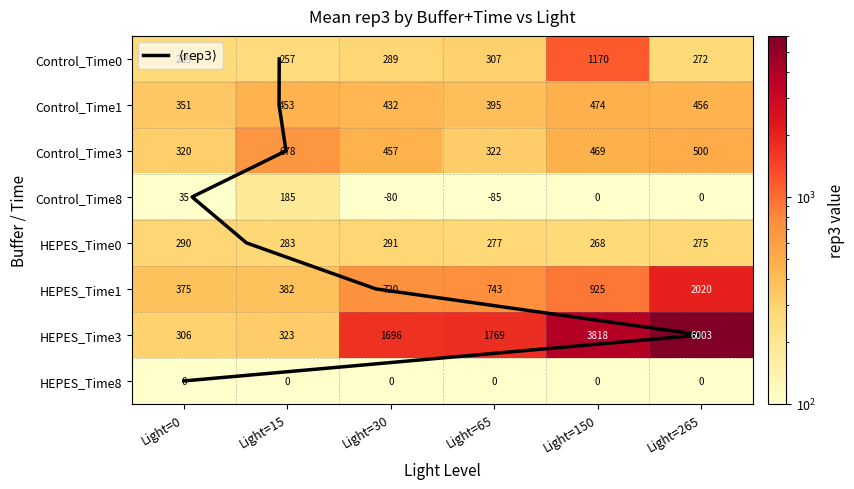

Which series has the largest range (max minus min)?

HEPES_Time3